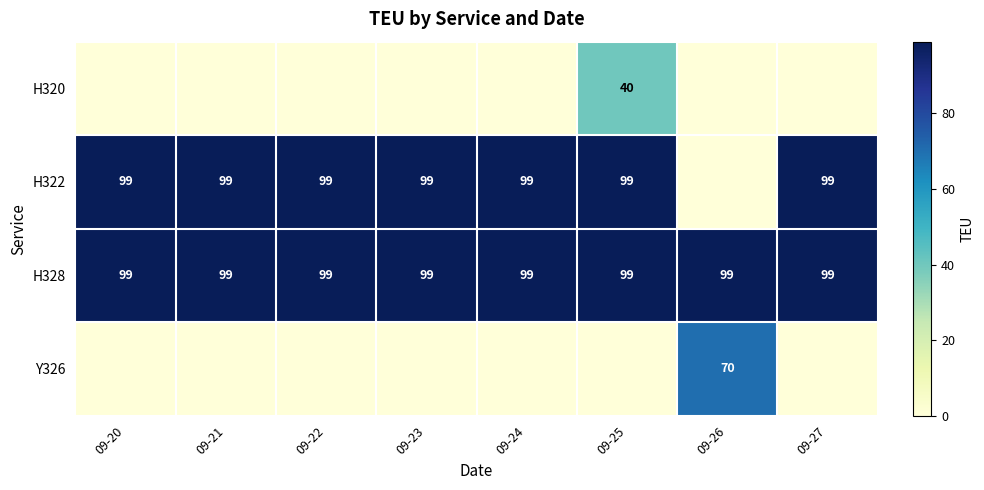

What is the difference between the highest and lowest values at 09-21?

99